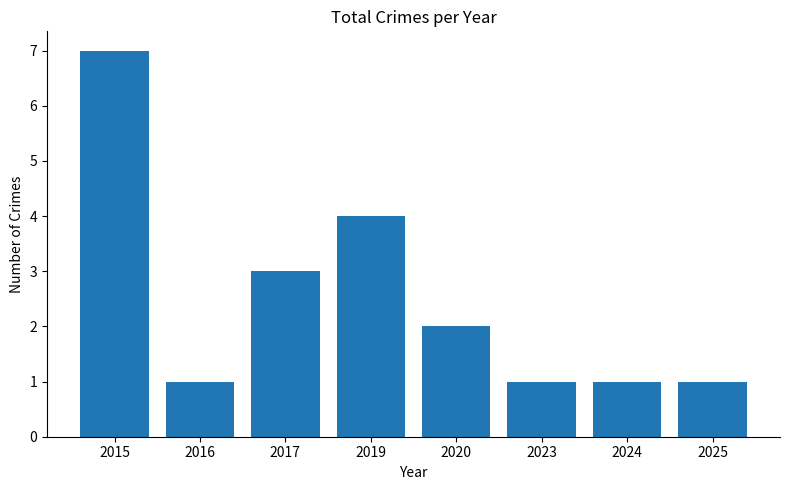

What is the change in value from 2015 to 2023?

-6